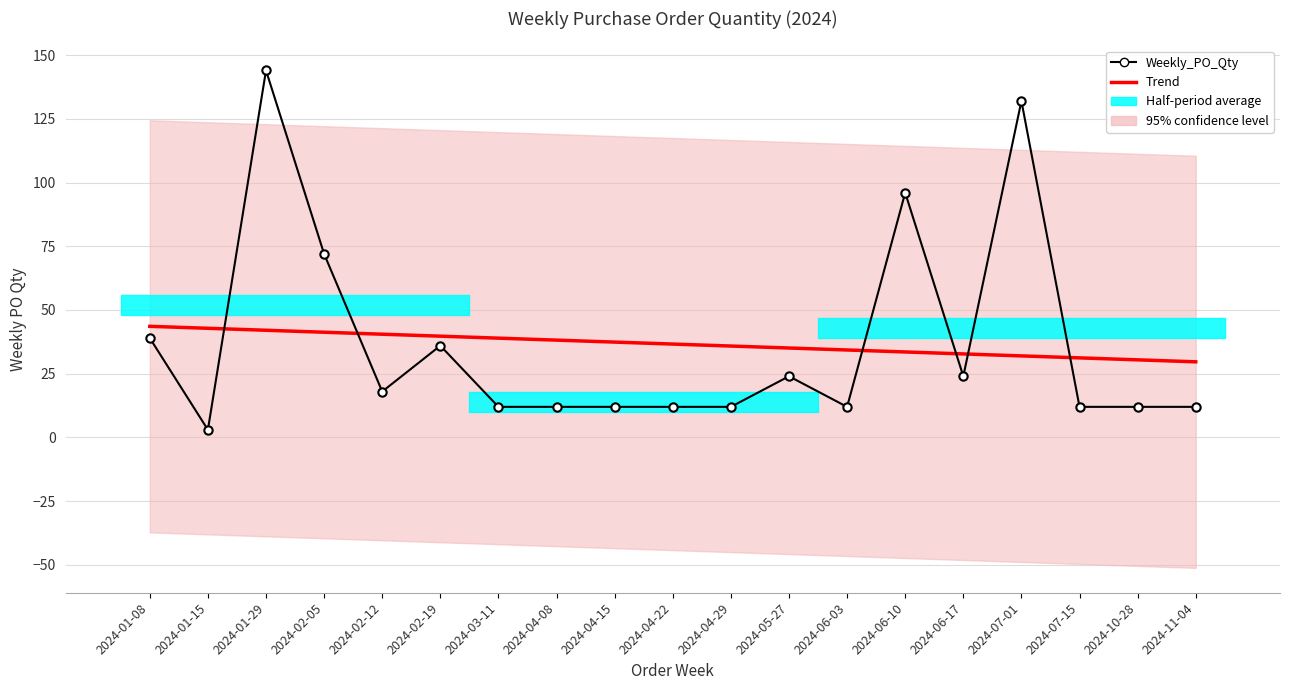

How many intersections are there between Trend and Weekly_PO_Qty?

6